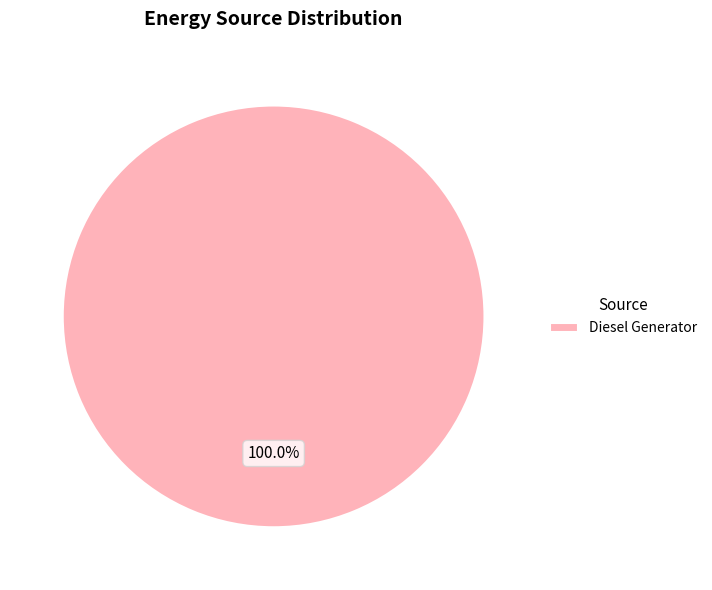

Rank the categories by value from lowest to highest.

Diesel Generator